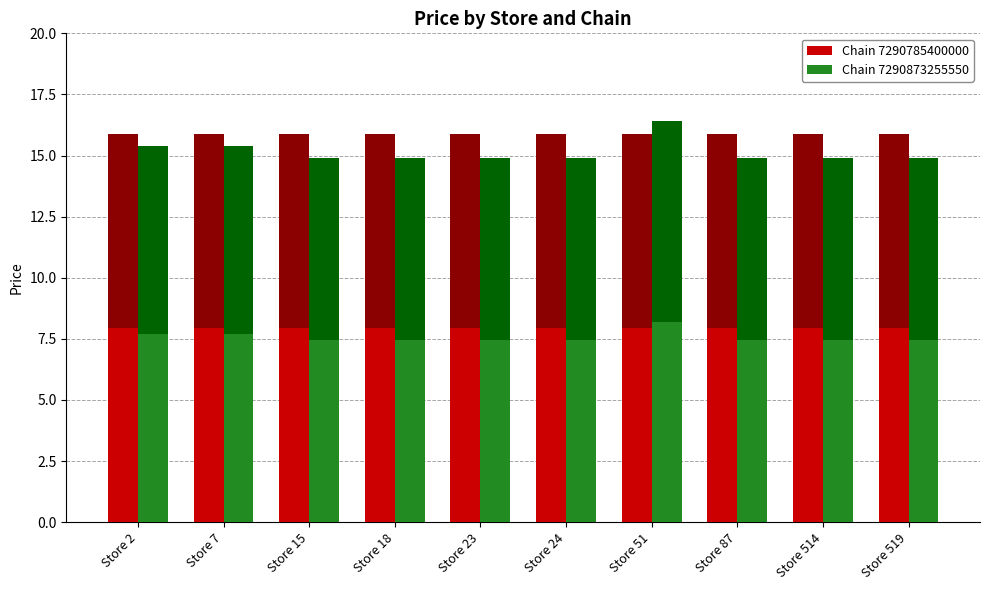

Is it true that Chain 7290785400000 equals 2.2 at Store 2?

False